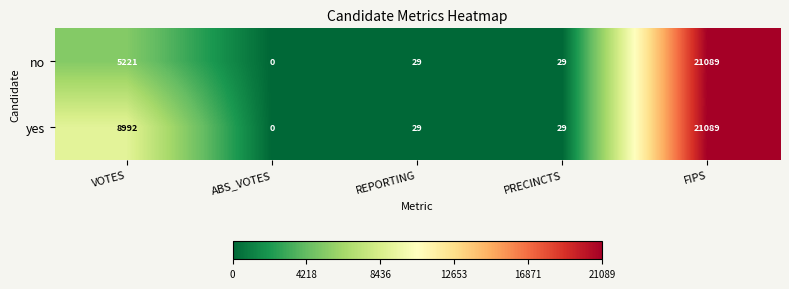

Reading left to right, extract all data points from this chart.

no: 5221	0	29	29	21089
yes: 8992	0	29	29	21089